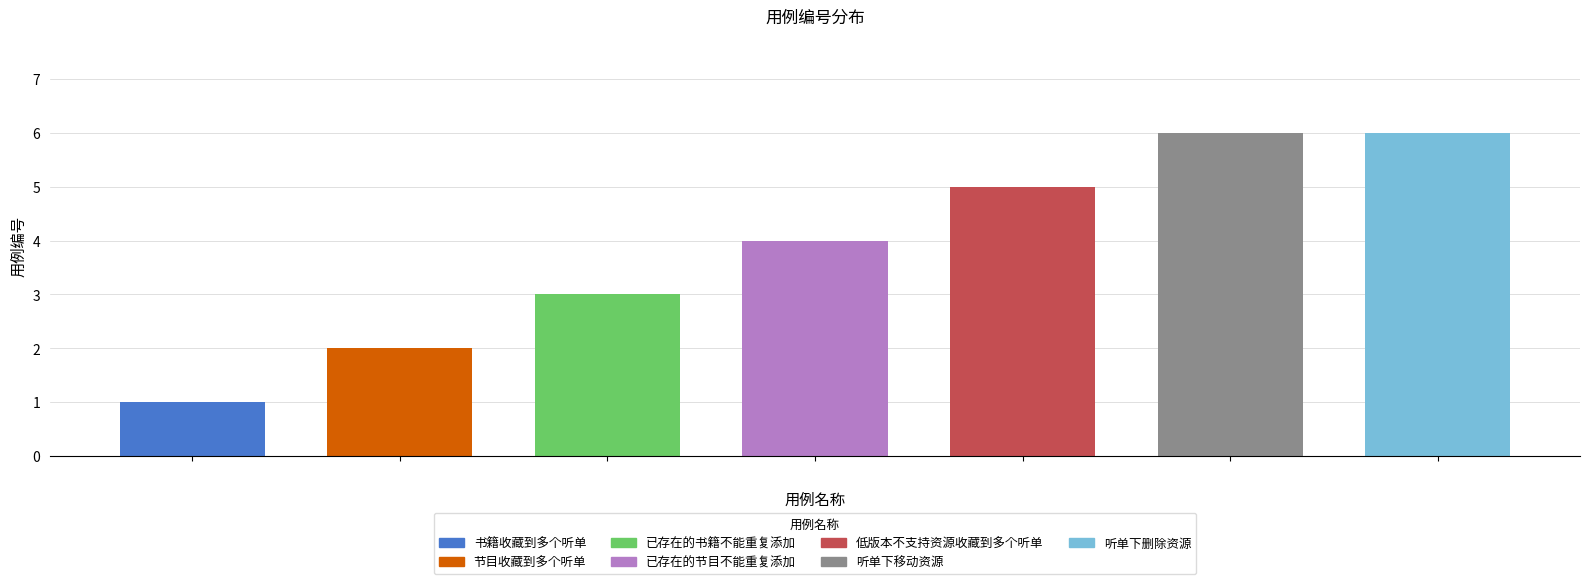

What is the maximum value shown in the chart?

6